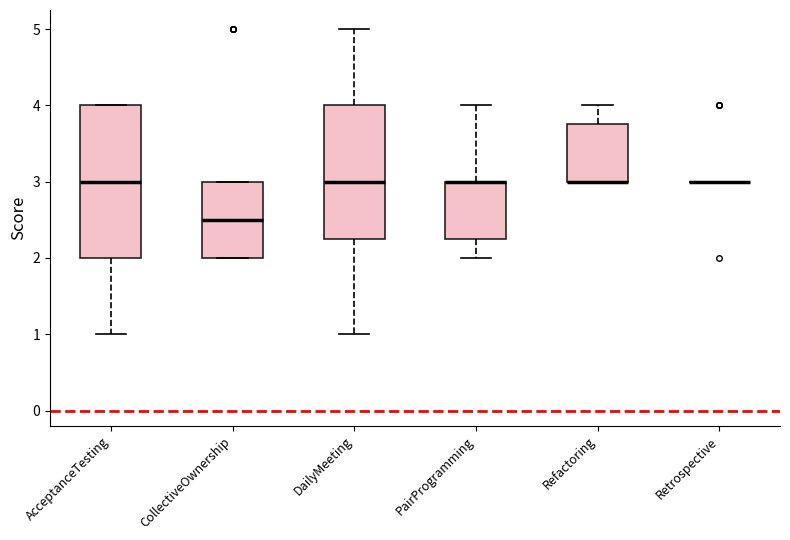

Reading left to right, read every box against the y-axis: the position of its median line, the range the box covers, and the ends of its whiskers. The values are not printed on the chart, so give them approximately, as read against the axis.

AcceptanceTesting: median 3.0, box 2.0 to 4.0, whiskers 1.0 to 4.0
CollectiveOwnership: median 2.5, box 2.0 to 3.0, whiskers 2.0 to 3.0
DailyMeeting: median 3.0, box 2.3 to 4.0, whiskers 1.0 to 5.0
PairProgramming: median 3.0 (drawn on the box's upper edge), box 2.3 to 3.0, whiskers 2.0 to 4.0
Refactoring: median 3.0 (drawn on the box's lower edge), box 3.0 to 3.8, whiskers 3.0 to 4.0
Retrospective: box collapsed to a line at 3.0, whiskers 3.0 to 3.0